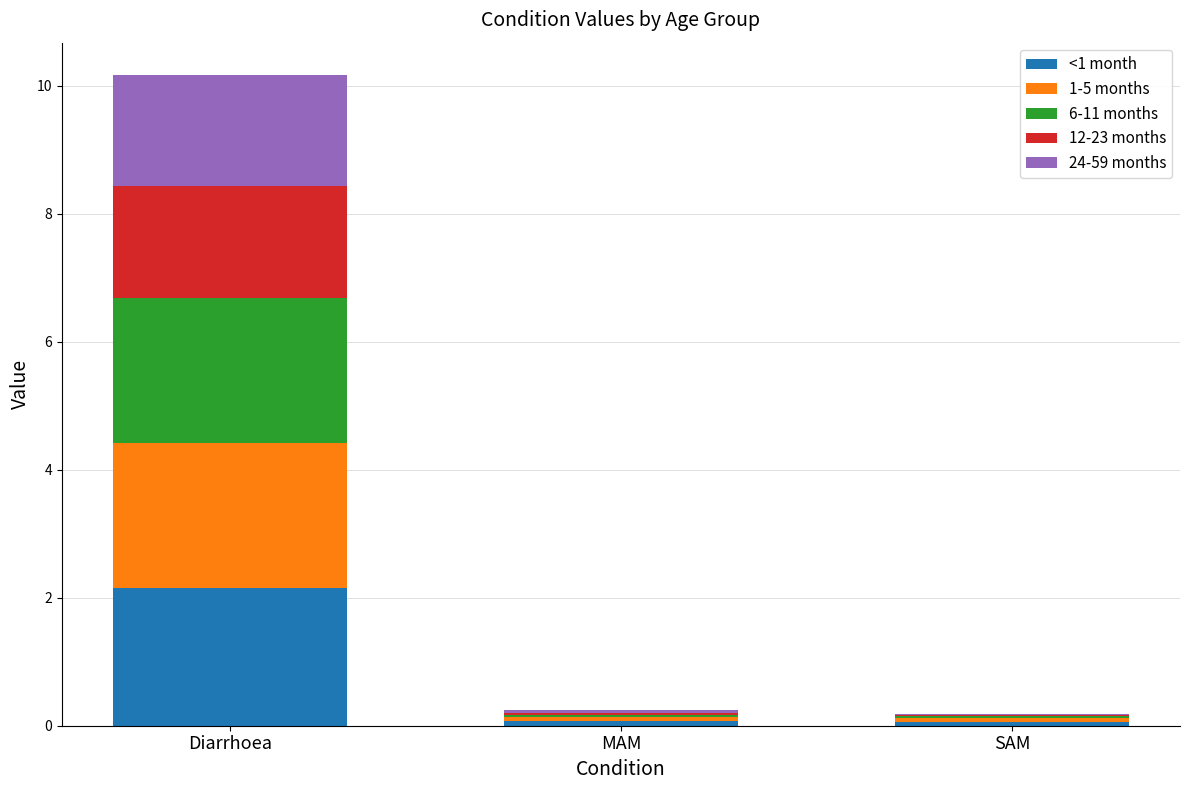

What is the highest value of the <1 month series?

2.2